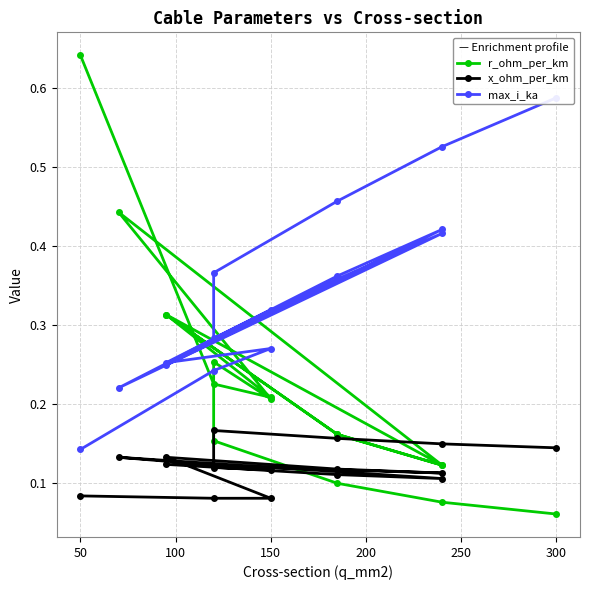

What is the value of the x_ohm_per_km point at the 16th from the left?

0.1